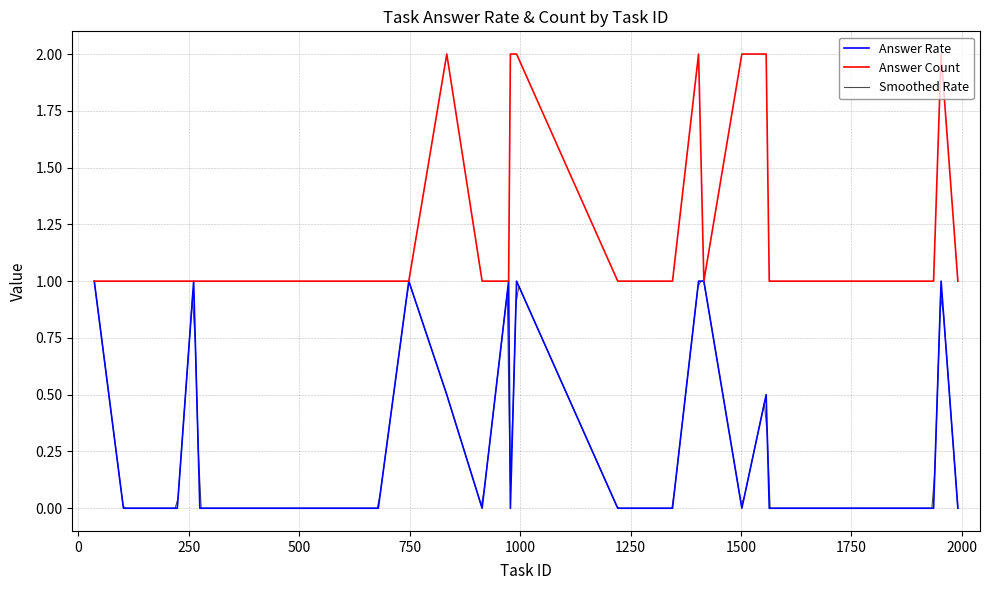

True or false: task_count and answer_rate intersect in this chart.

False